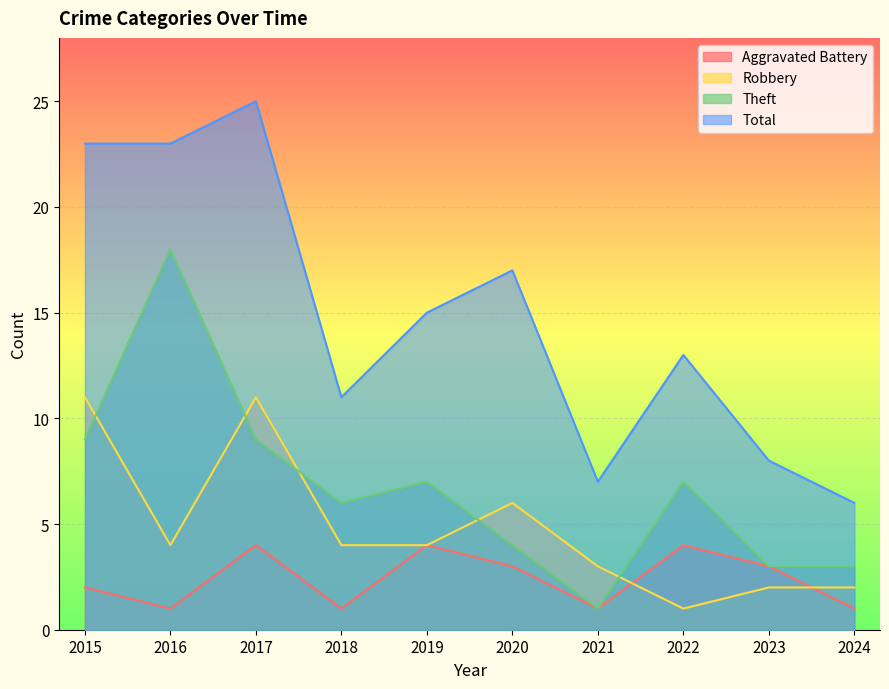

Which label corresponds to the largest value in the chart?

2017